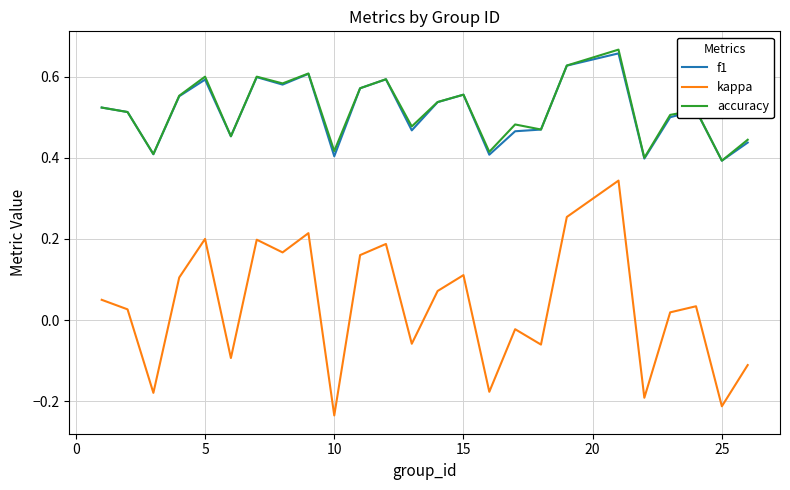

True or false: accuracy and kappa intersect in this chart.

False